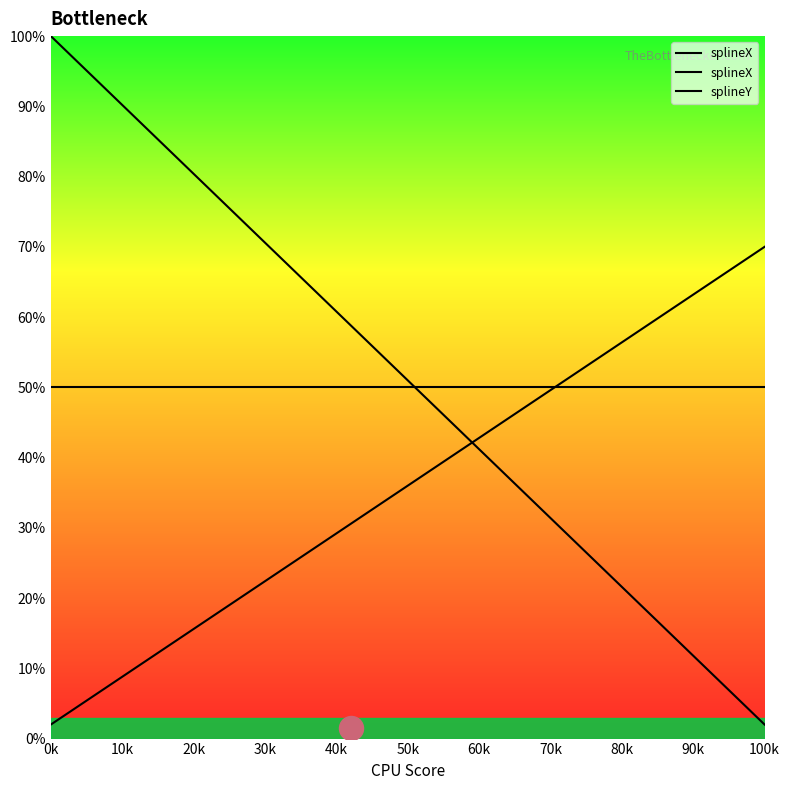

Is the value of splineX at 30 greater than the value of splineY at 100k?

Yes